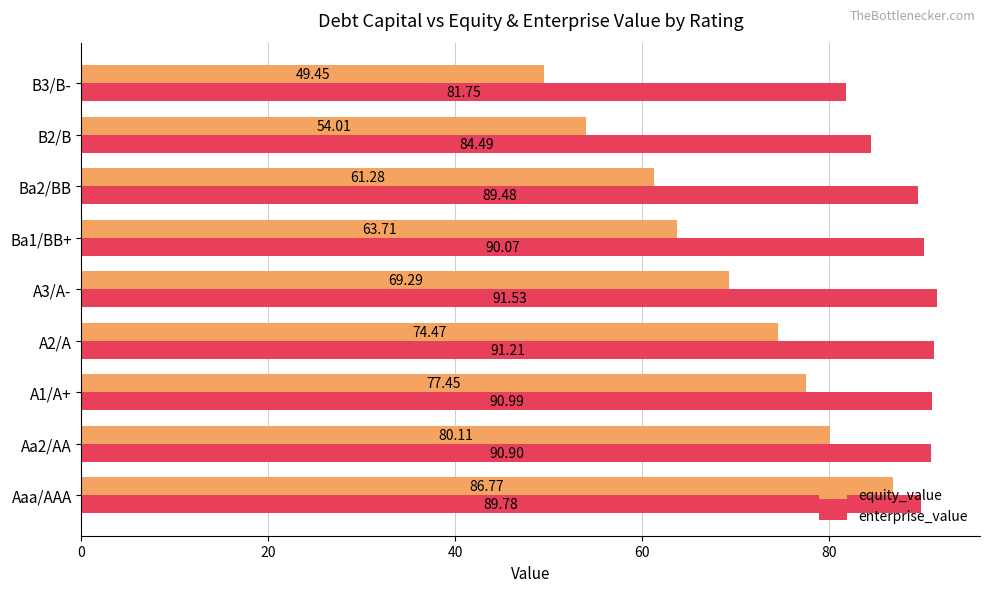

What is the sum of all equity_value values?

616.5